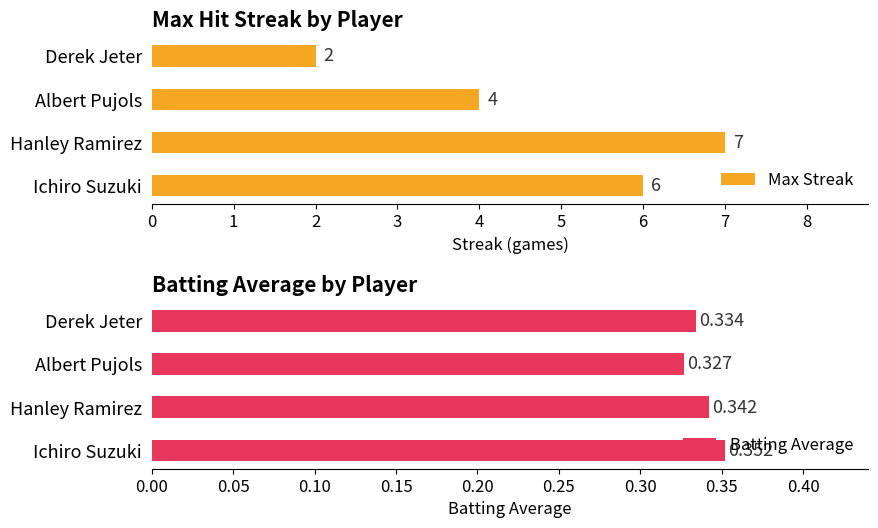

What is the minimum value shown in the chart?

0.3